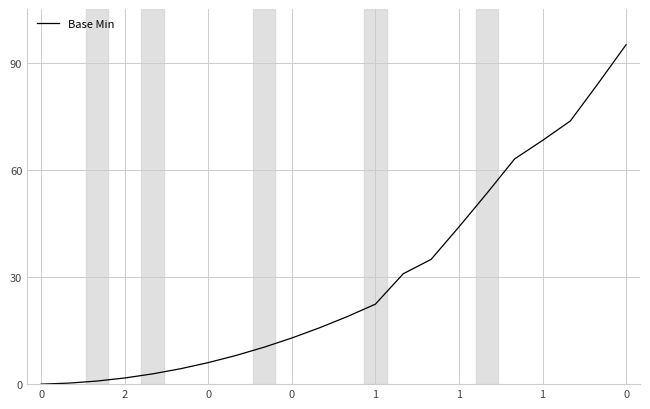

What is the difference between the maximum and minimum values?

95.0